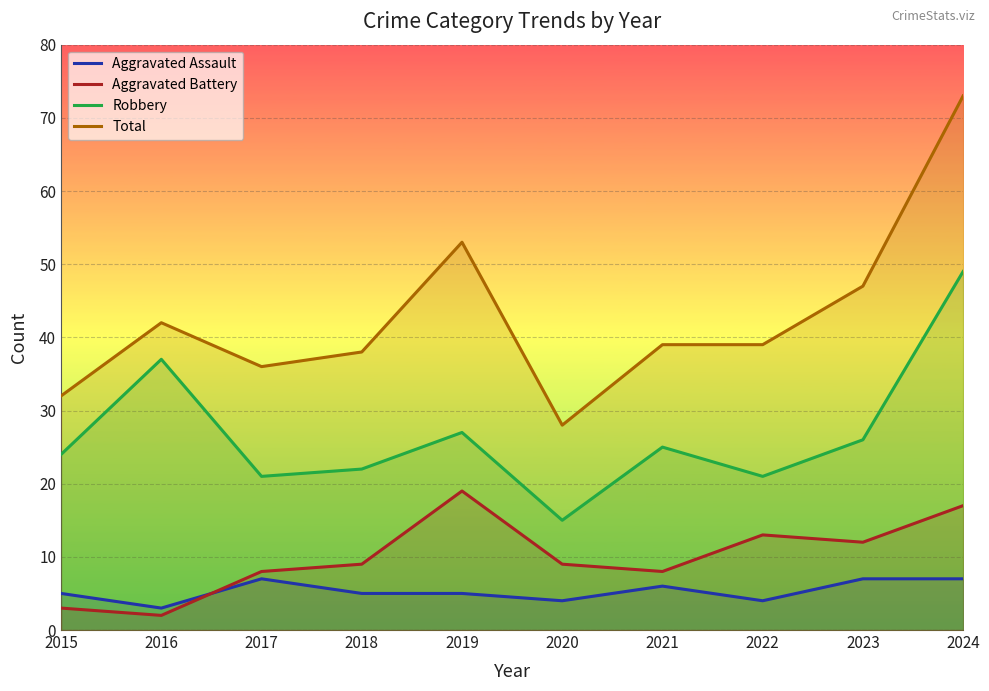

True or false: Total has more than 0 points higher than both neighbors.

True